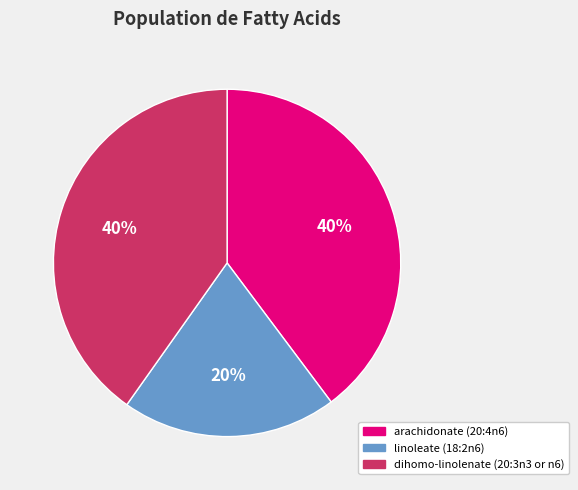

The arachidonate (20:4n6) slice represents 28% of the pie. True or false?

False